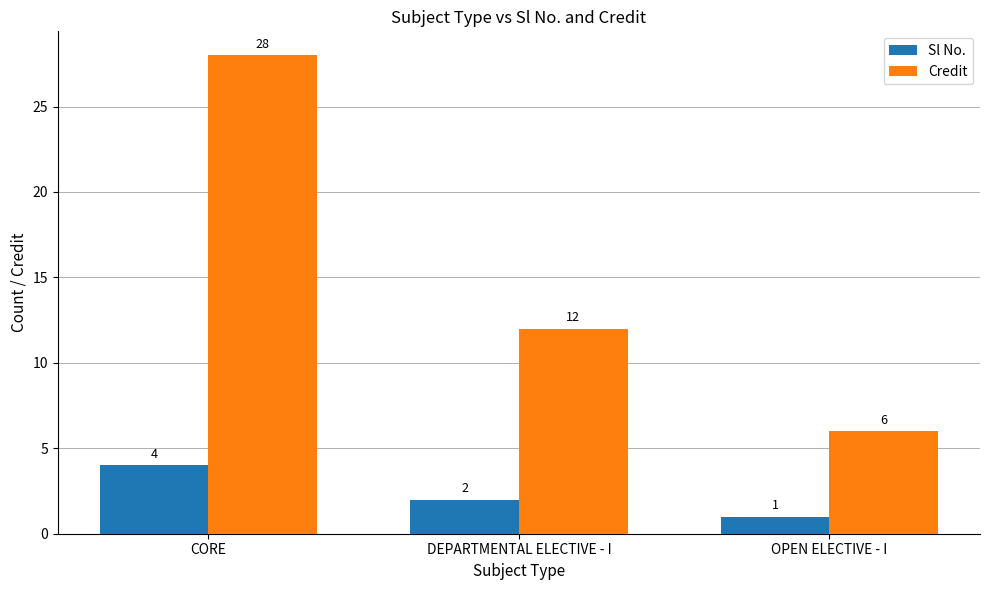

What are all the series names shown in the legend?

Sl No., Credit